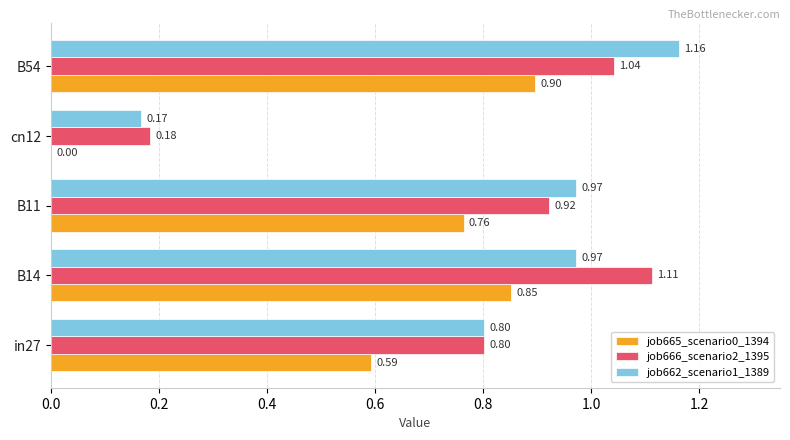

At which label is job662_scenario1_1389 closest to 0?

cn12